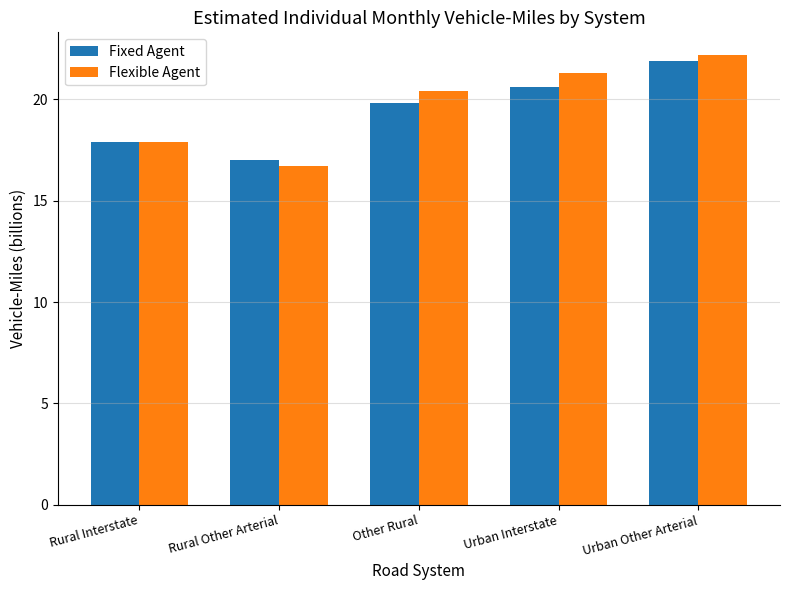

What is the difference between the Flexible Agent values at Rural Interstate and Urban Interstate?

3.4